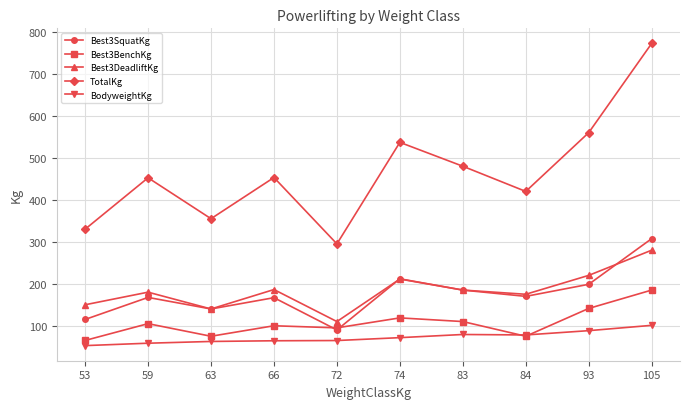

Which category has the highest value across all series?

105